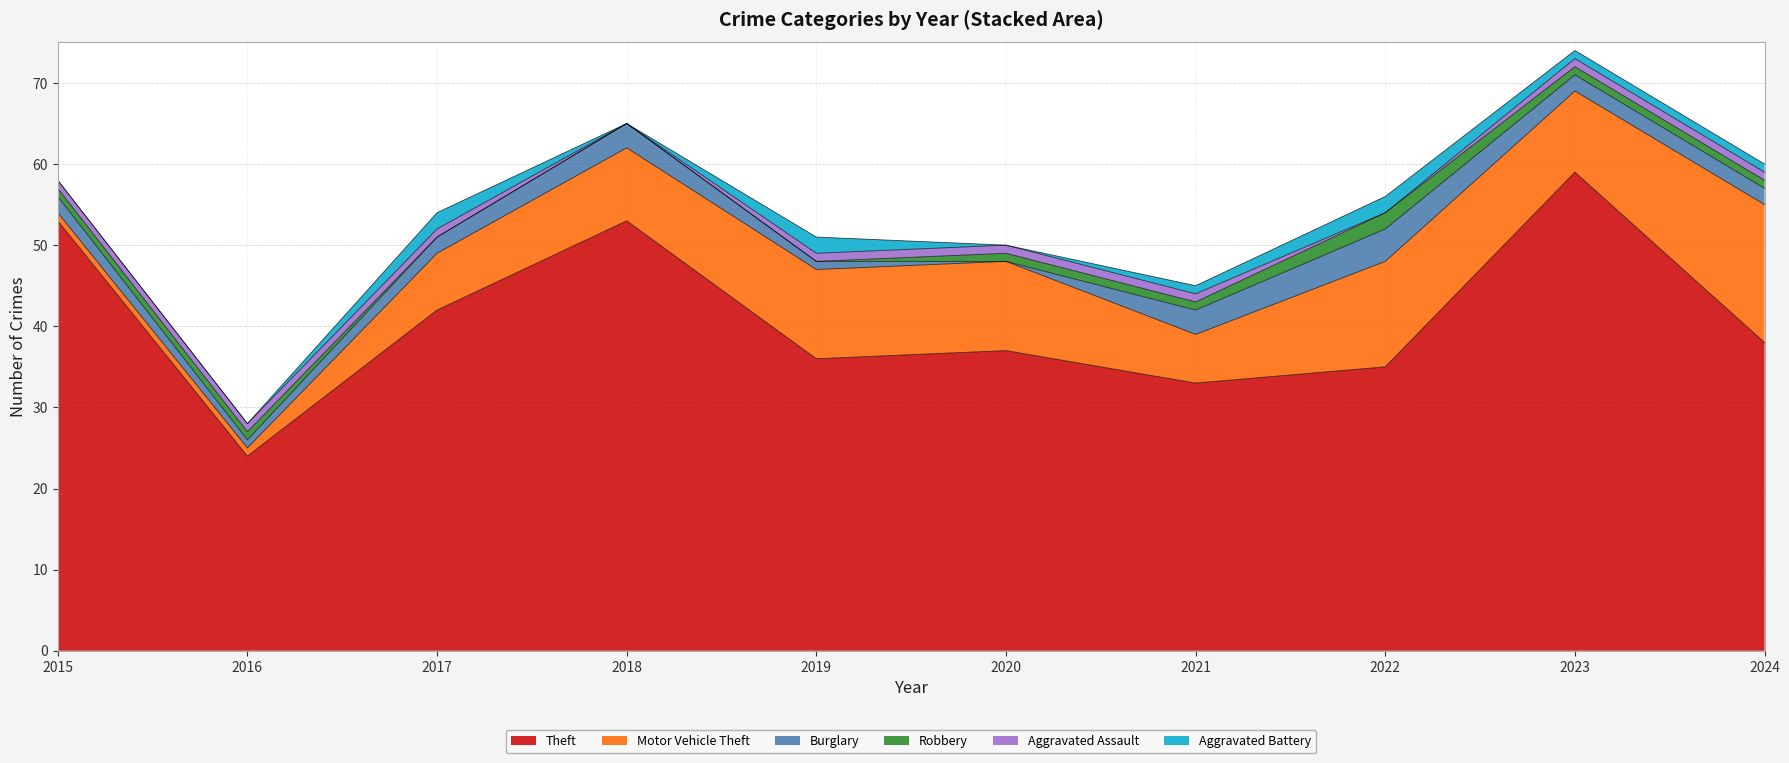

Is the value of Burglary at 2015 greater than the value of Motor Vehicle Theft at 2020?

No